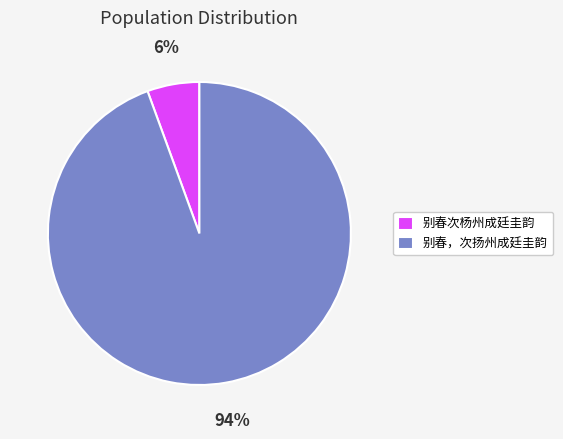

How many slices are in this pie chart?

2